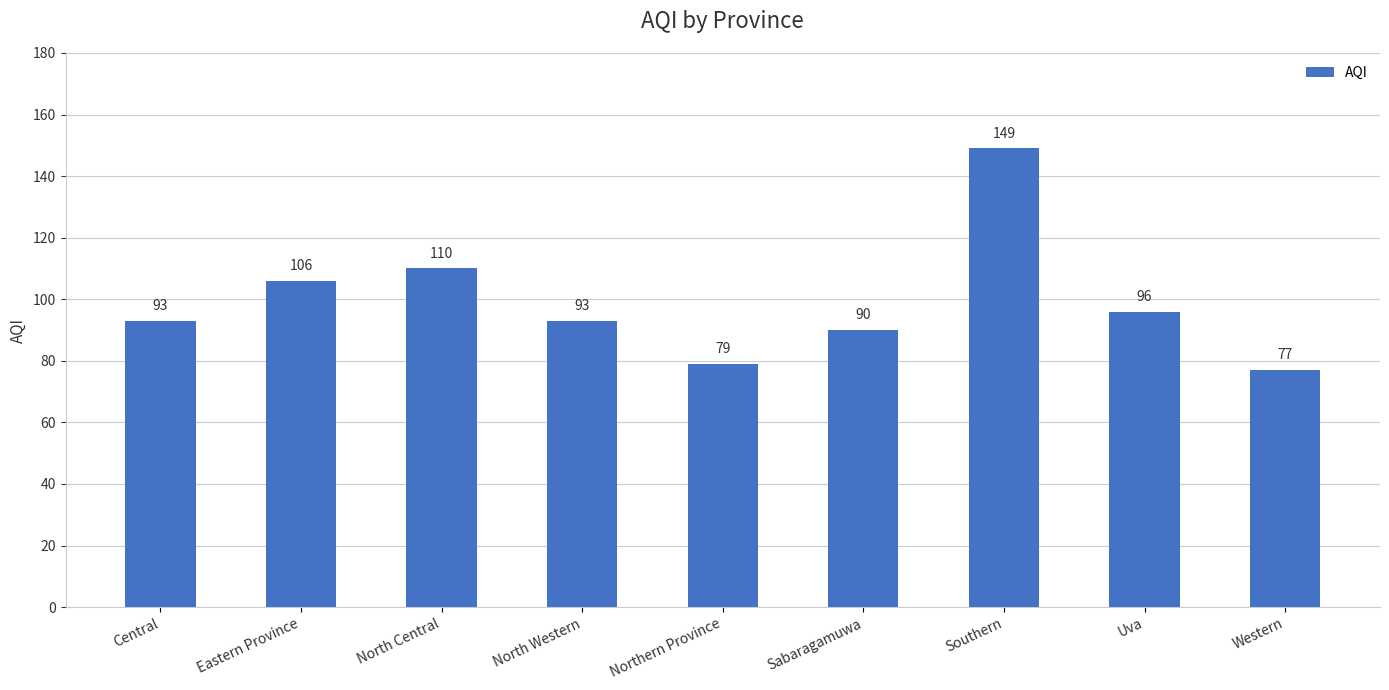

The value at Sabaragamuwa is 90. True or false?

True